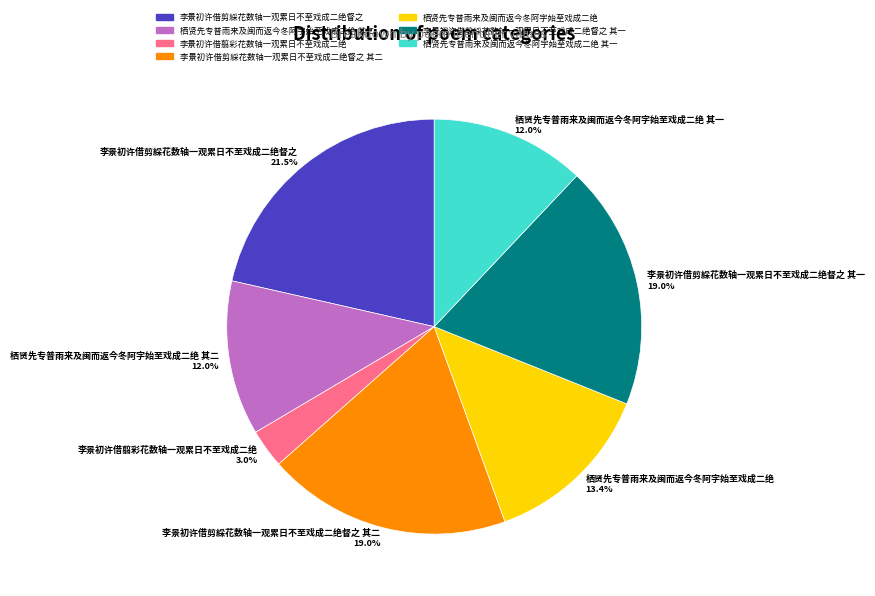

Which category has the smallest portion of the pie?

李景初许借翦彩花数轴一观累日不至戏成二绝